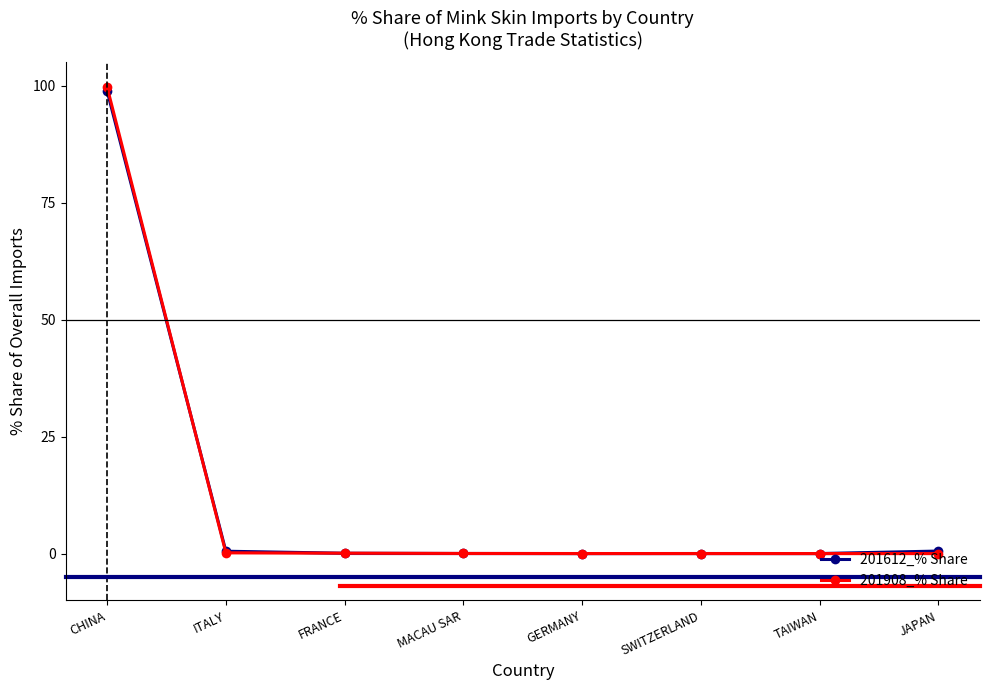

What is the maximum value for 201908_% Share?

99.7